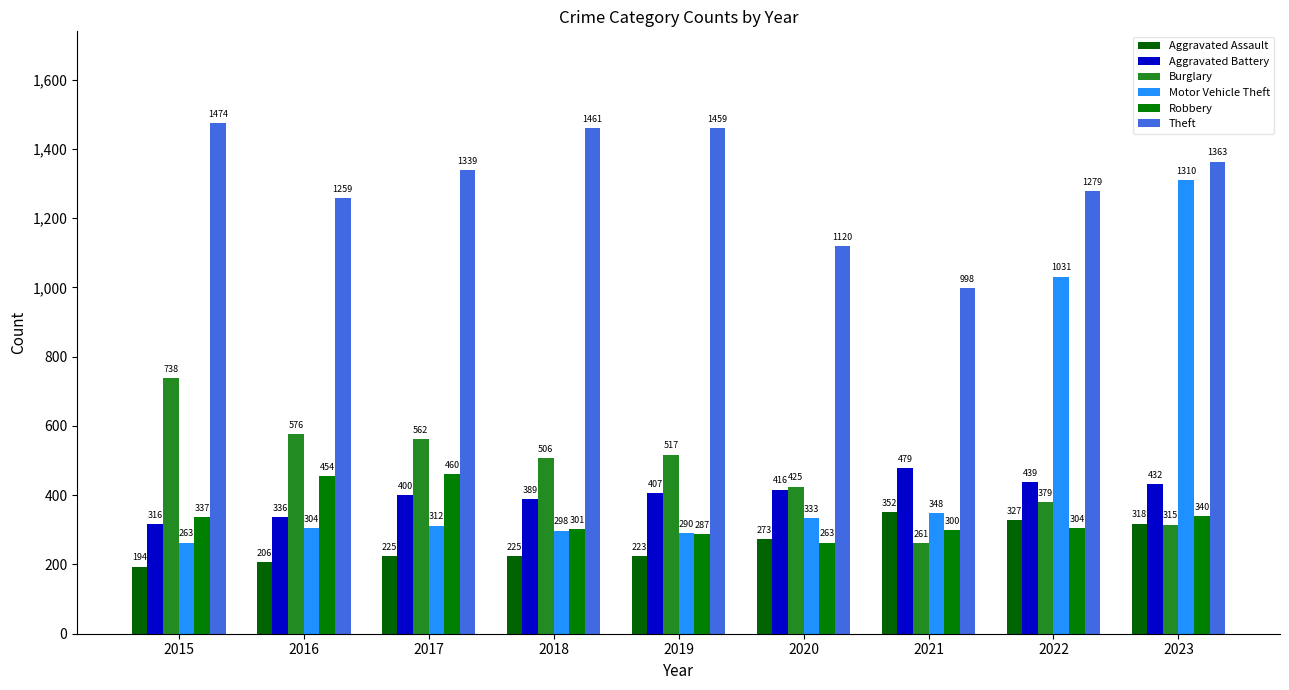

Which series has the largest total across all categories?

Theft